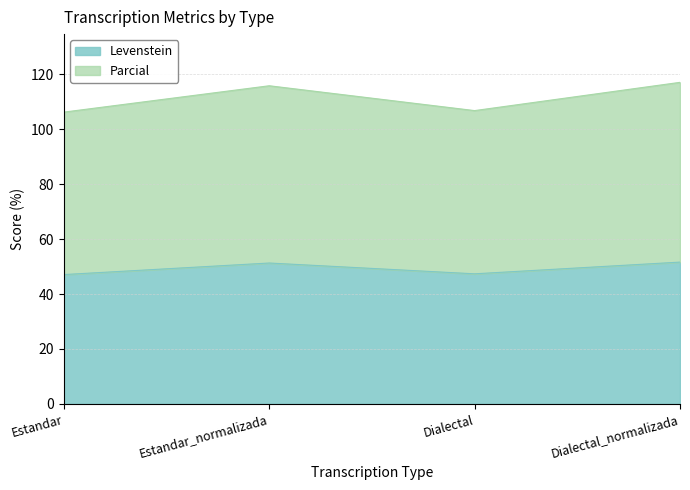

What is the approximate value of Levenstein at Estandar_normalizada?

51.3